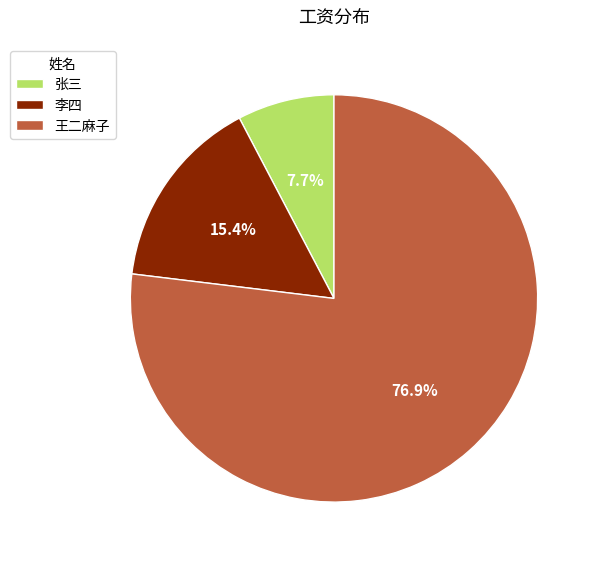

What is the smallest slice in the pie chart?

张三